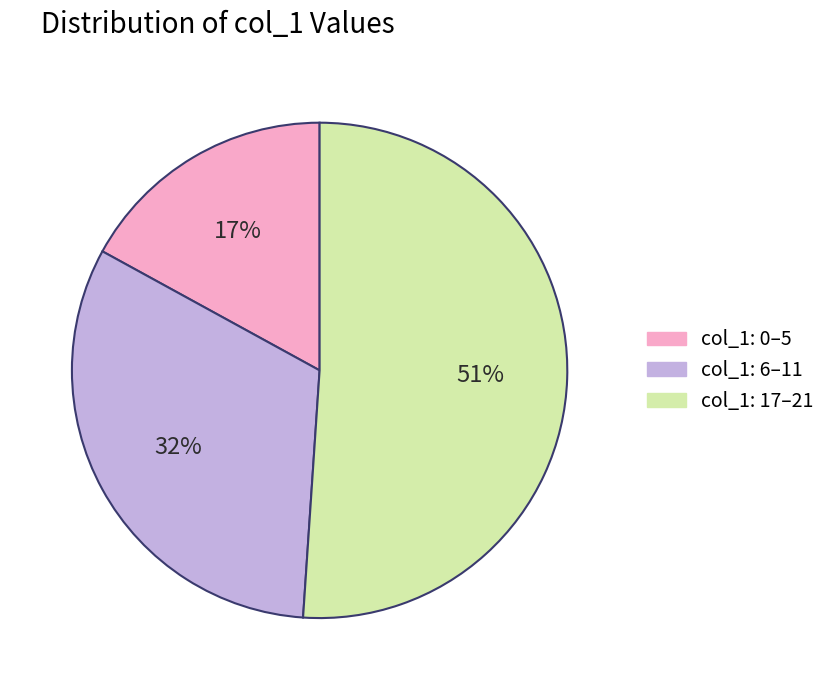

To the nearest percent, what is the average slice percentage?

33%